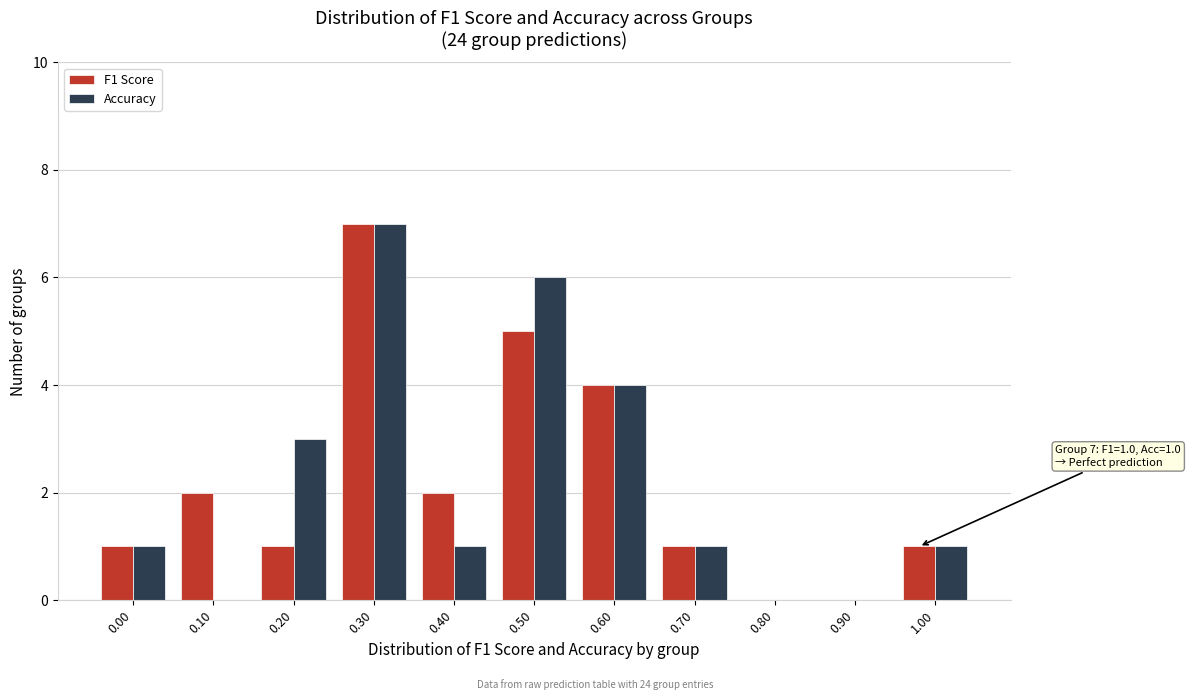

Reading left to right, list all the values displayed in this chart.

F1 Score: 0.00=1	0.10=2	0.20=1	0.30=7	0.40=2	0.50=5	0.60=4	0.70=1	0.80=0	0.90=0	1.00=1
Accuracy: 0.00=1	0.10=0	0.20=3	0.30=7	0.40=1	0.50=6	0.60=4	0.70=1	0.80=0	0.90=0	1.00=1